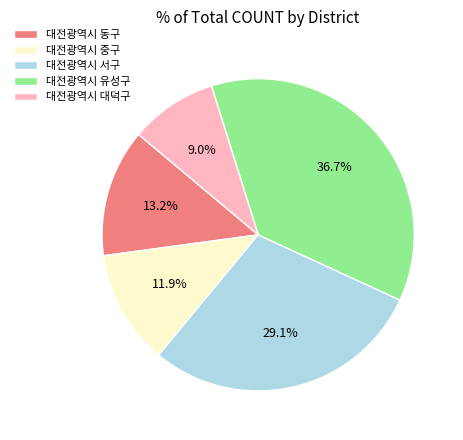

To the nearest percent, what portion does 대전광역시 중구 represent?

12%